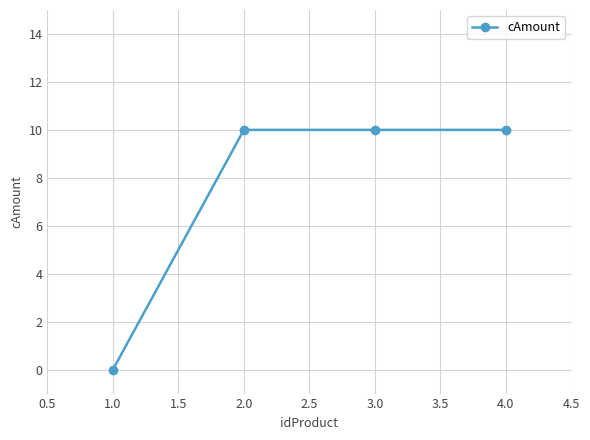

What is the change in value from 1.0 to 2.0?

+10